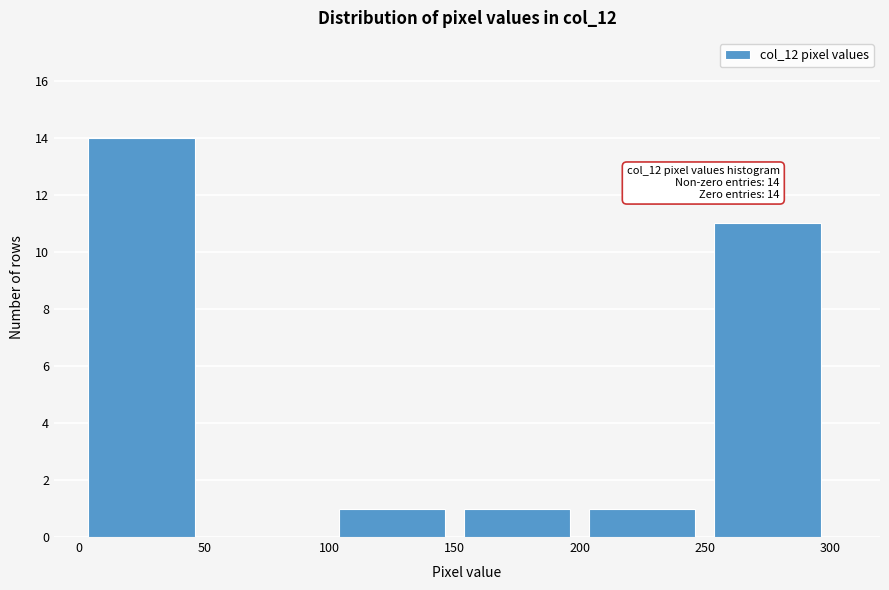

Over which range of the x-axis is the bar tallest?

0 to 50